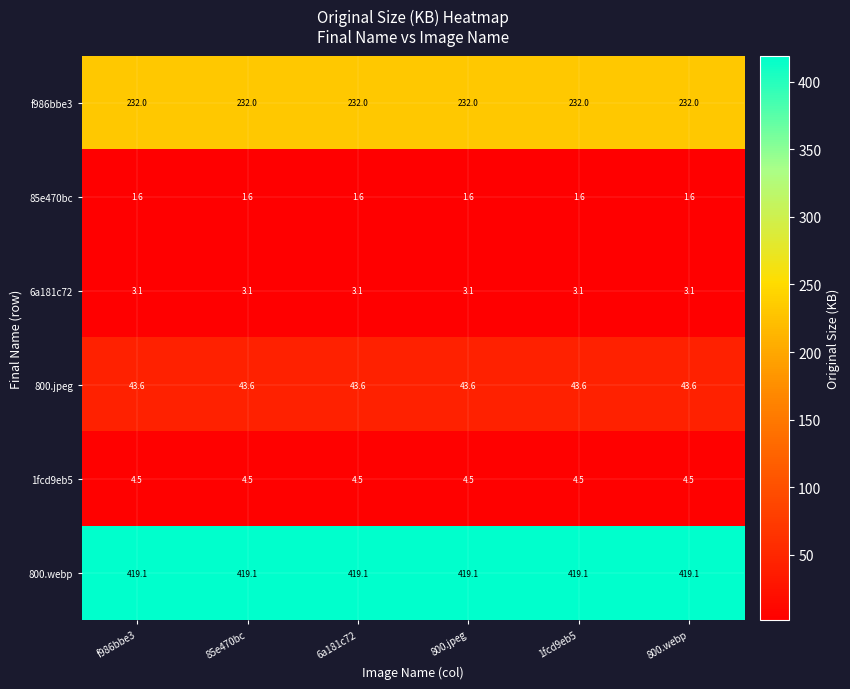

Is it true that 800.webp equals 419.1 at 800.webp?

True